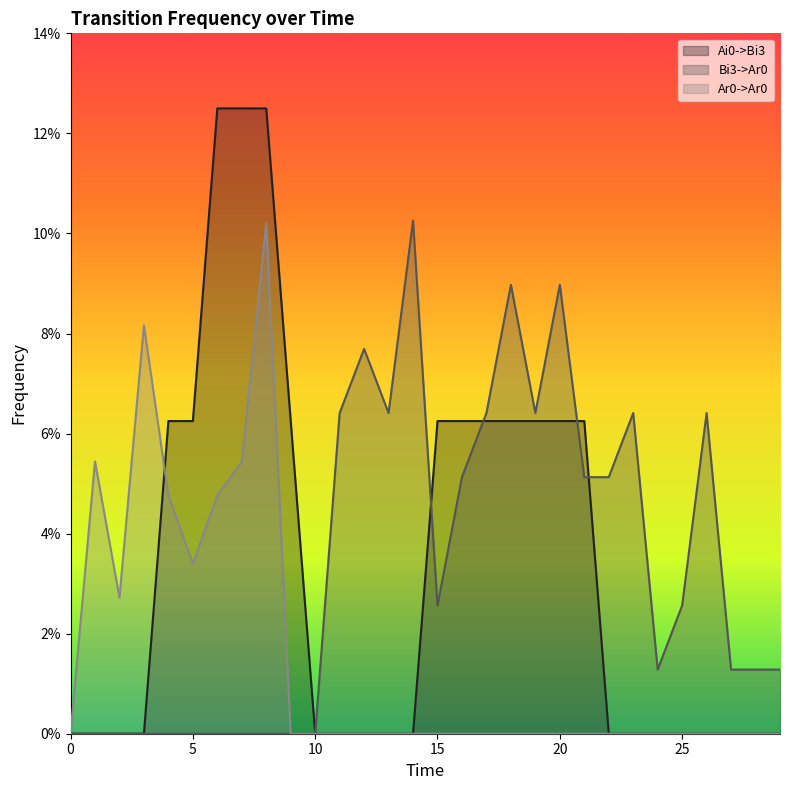

Which category has the highest value in the Ai0->Bi3 series?

6